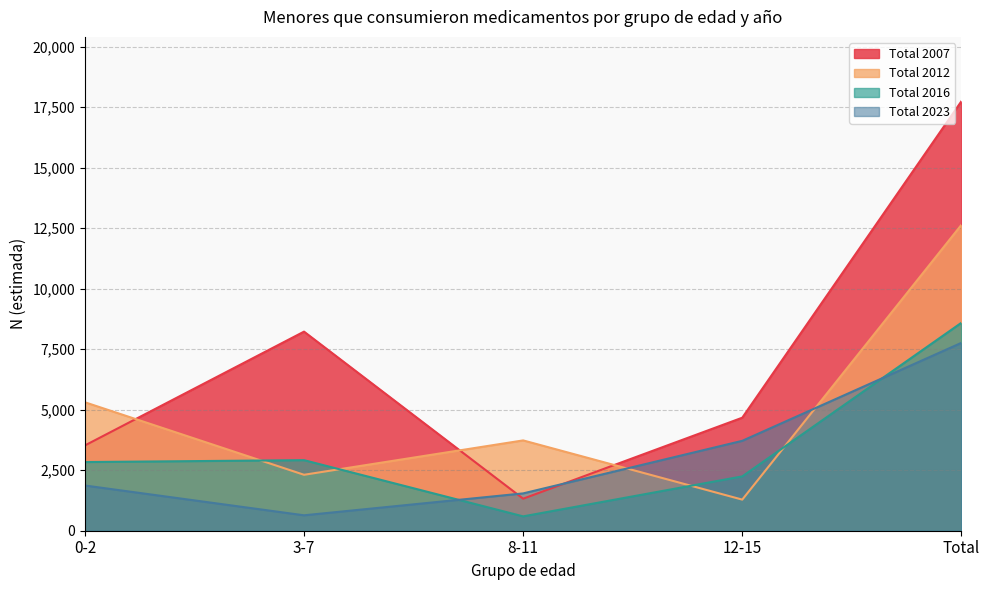

What is the value of the Total 2016 point at the 3rd from the left?

593